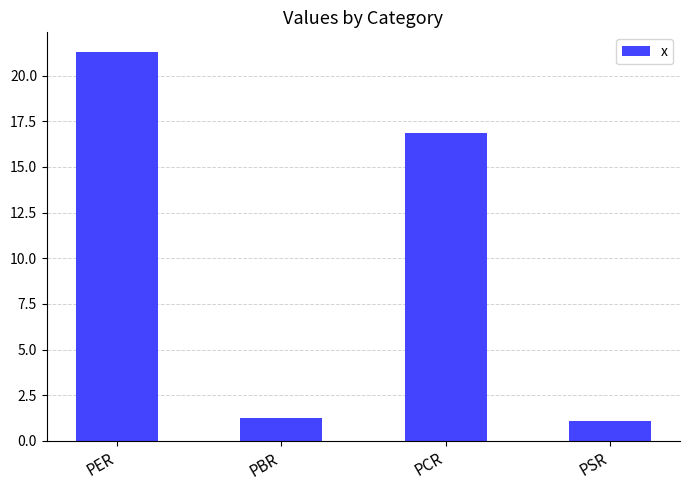

Reading left to right, list all the values displayed in this chart.

21.3	1.3	16.9	1.1